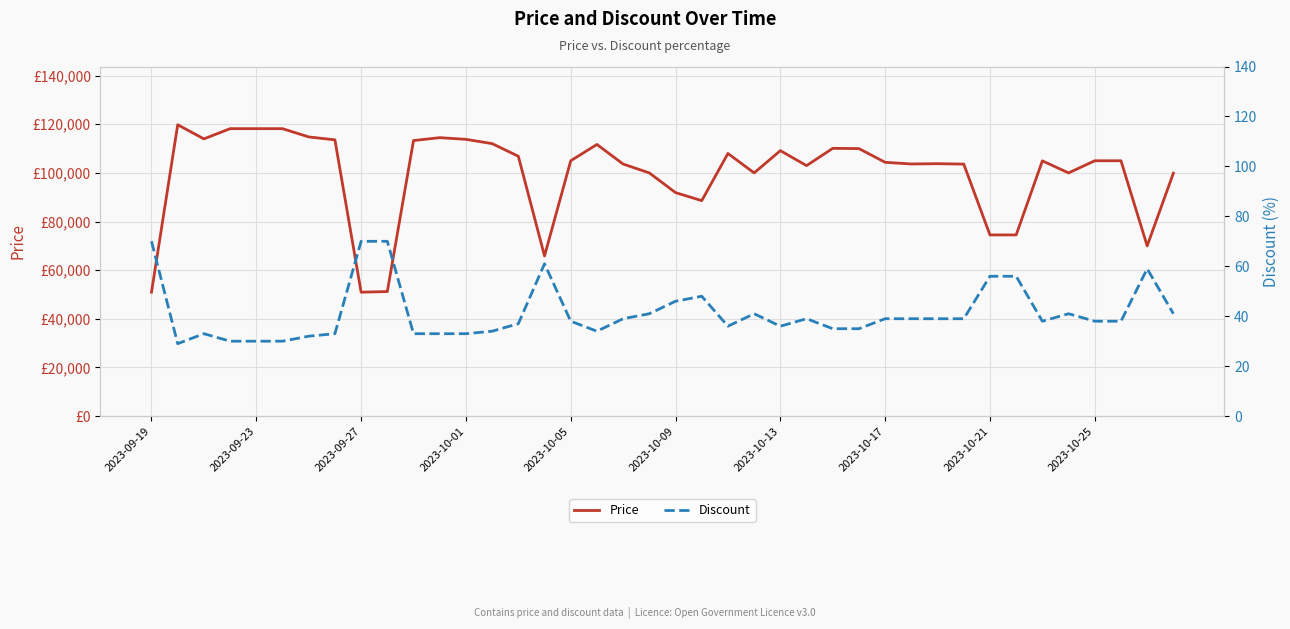

How many interior local peaks does the Price series have?

8